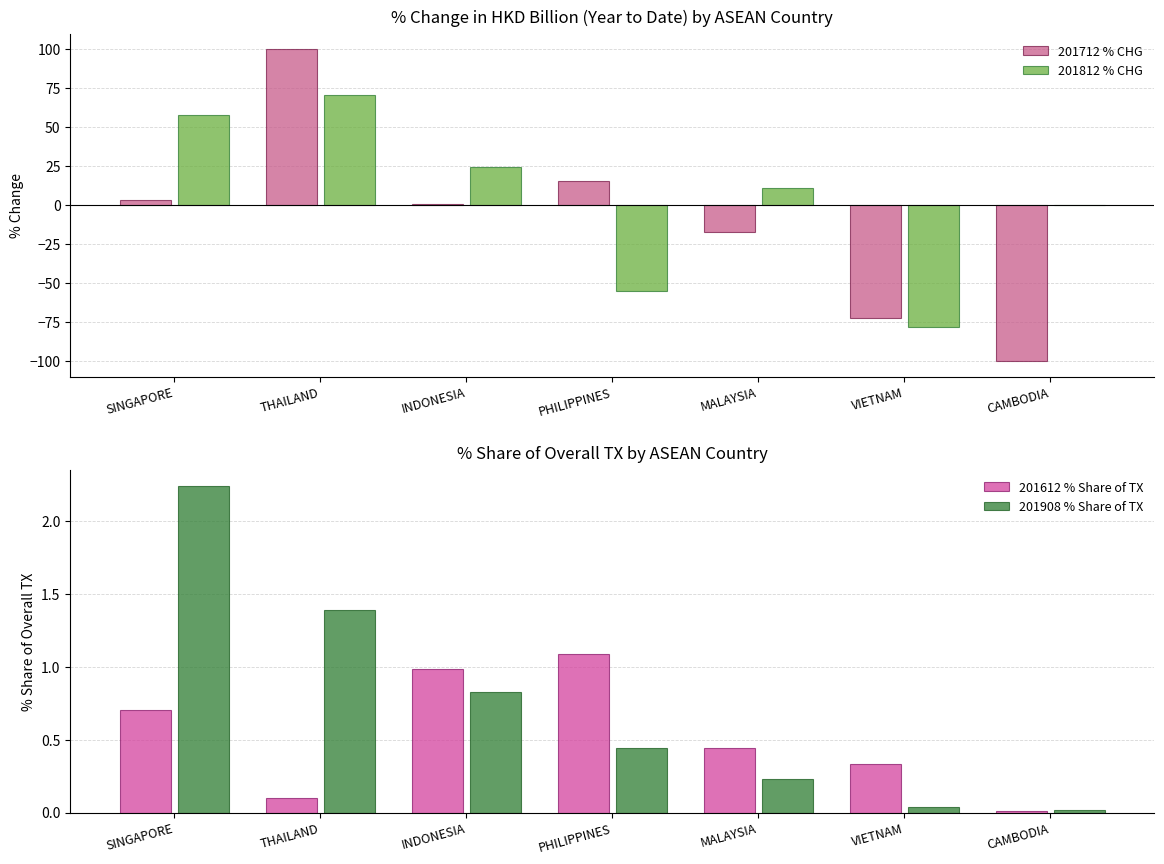

How many values in the 201812 % CHG series are below 10?

3